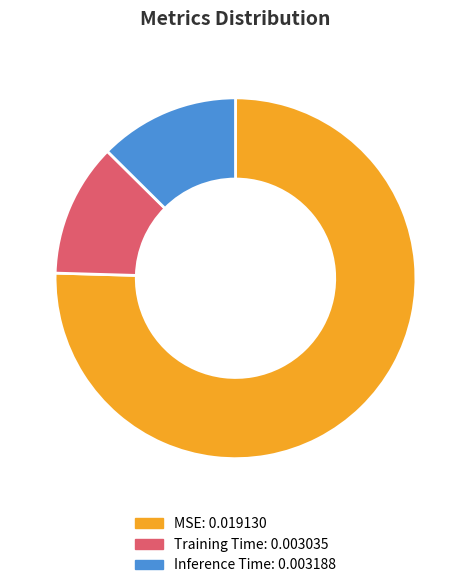

Rank the categories by value from highest to lowest.

MSE, Inference Time, Training Time